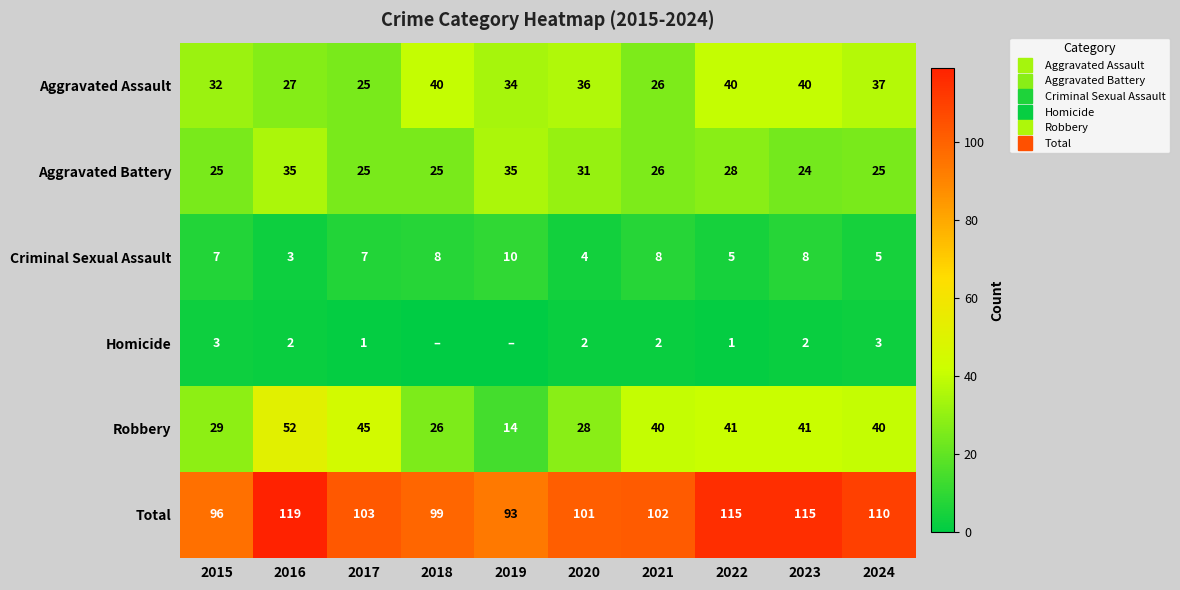

Which category has the lowest value in the Aggravated Battery series?

2023